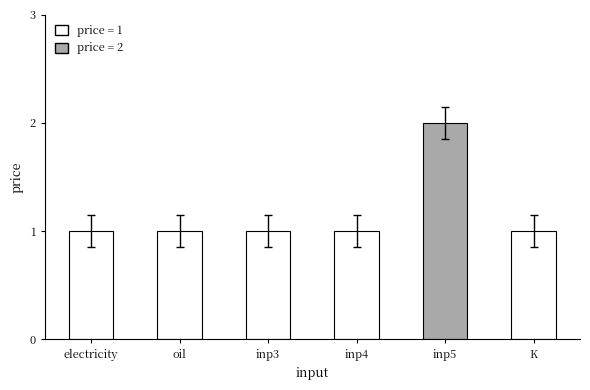

What is the average value?

1